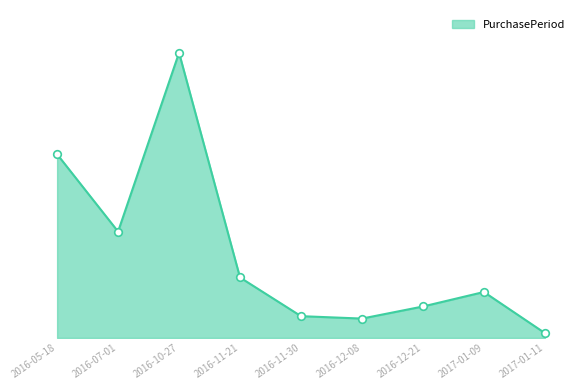

Between 2017-01-11 and 2017-01-09, which is larger?

2017-01-09